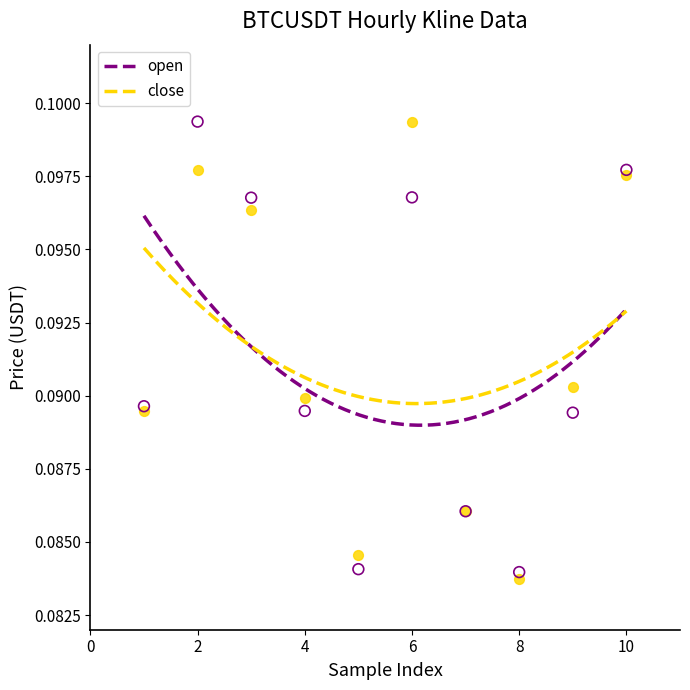

What is the X range (max minus min) for the scatter plot?

9.0